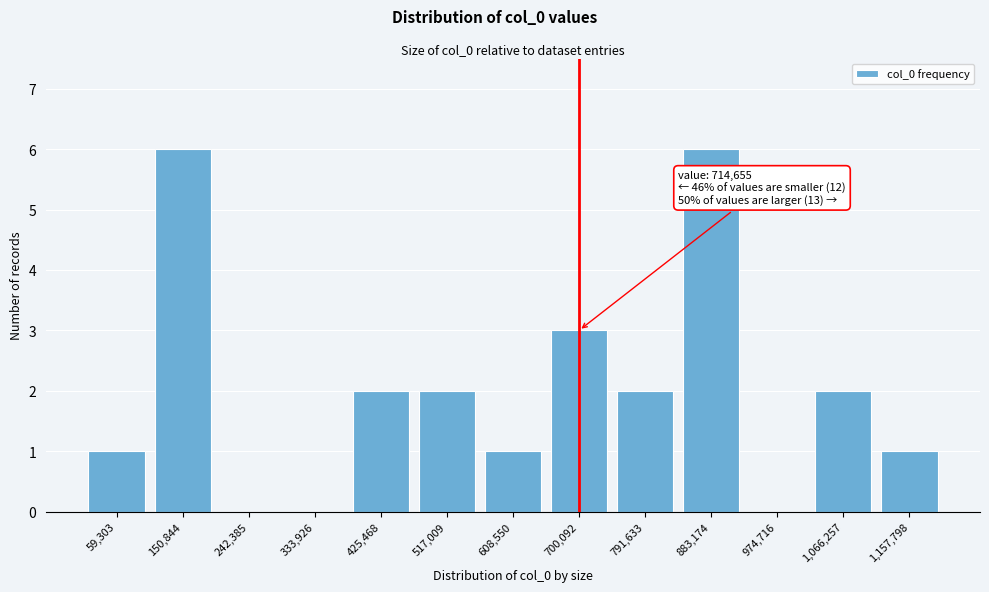

Reading left to right, what are all the values shown in this chart?

59,303=1	150,844=6	242,385=0	333,926=0	425,468=2	517,009=2	608,550=1	700,092=3	791,633=2	883,174=6	974,716=0	1,066,257=2	1,157,798=1